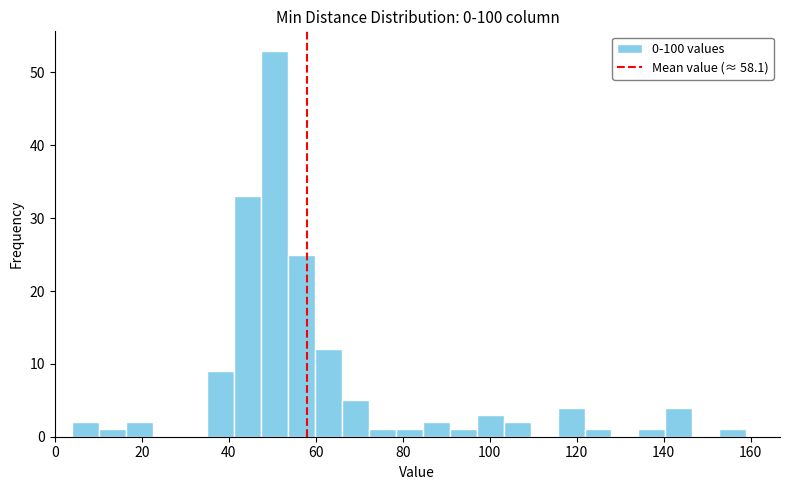

Around what value on the x-axis is the tallest bar? Give the approximate position of its centre, as read against the axis.

50